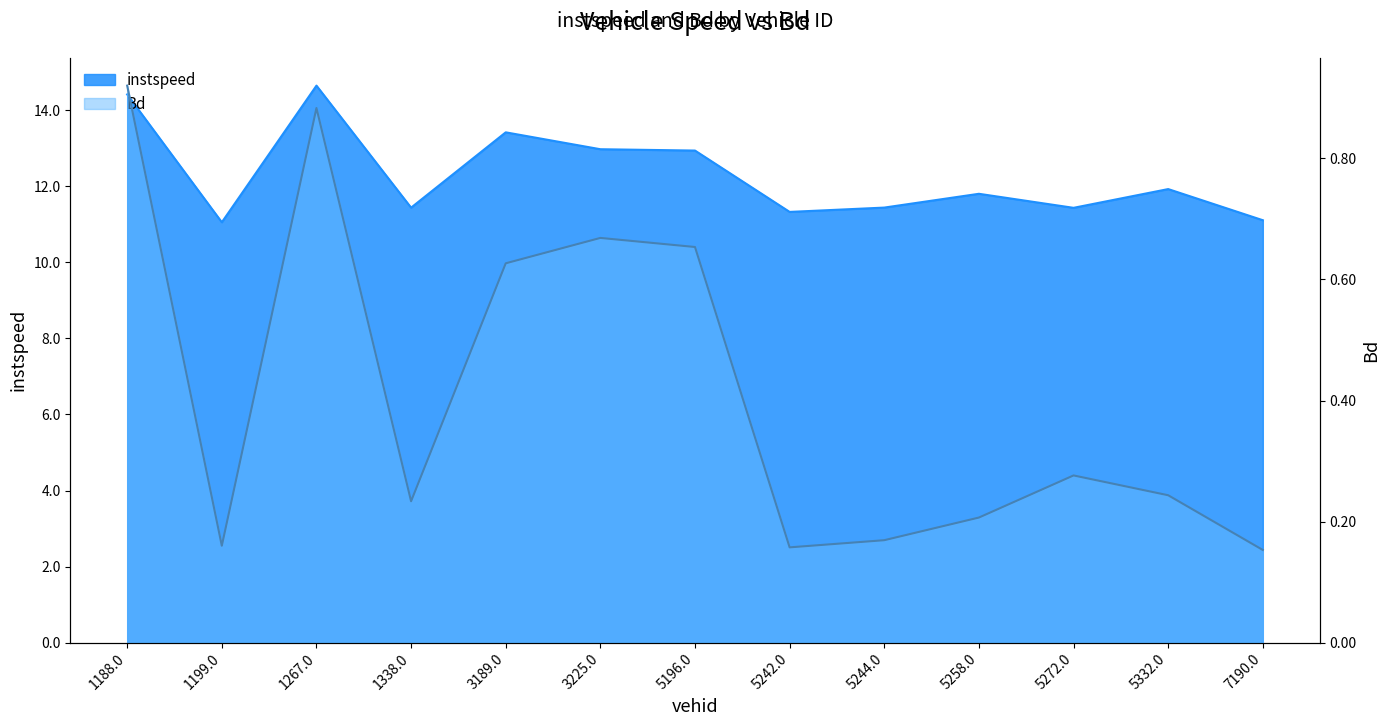

What is the lowest value of the instspeed series?

11.1